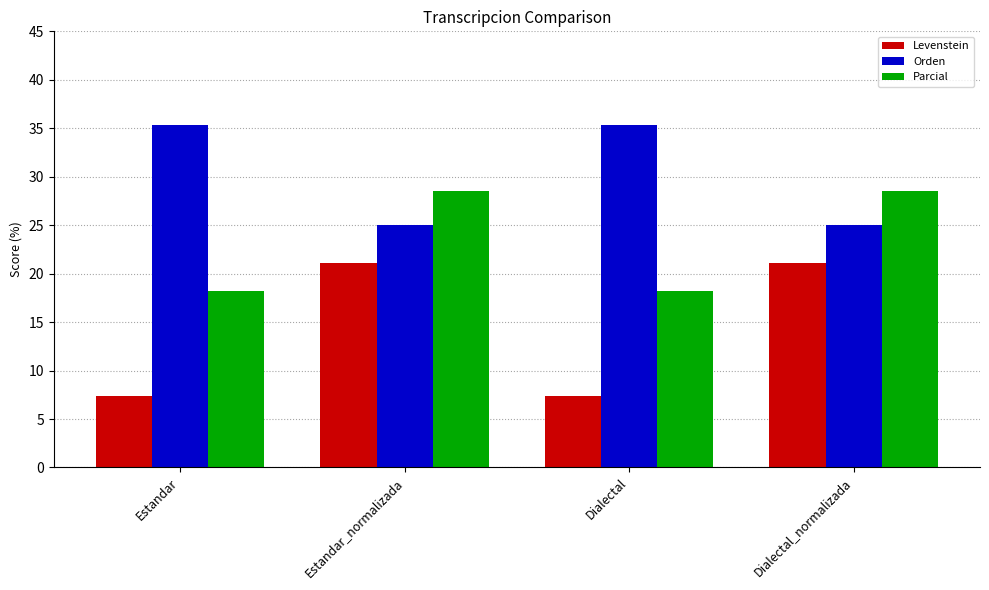

Which series has the largest total across all categories?

Orden